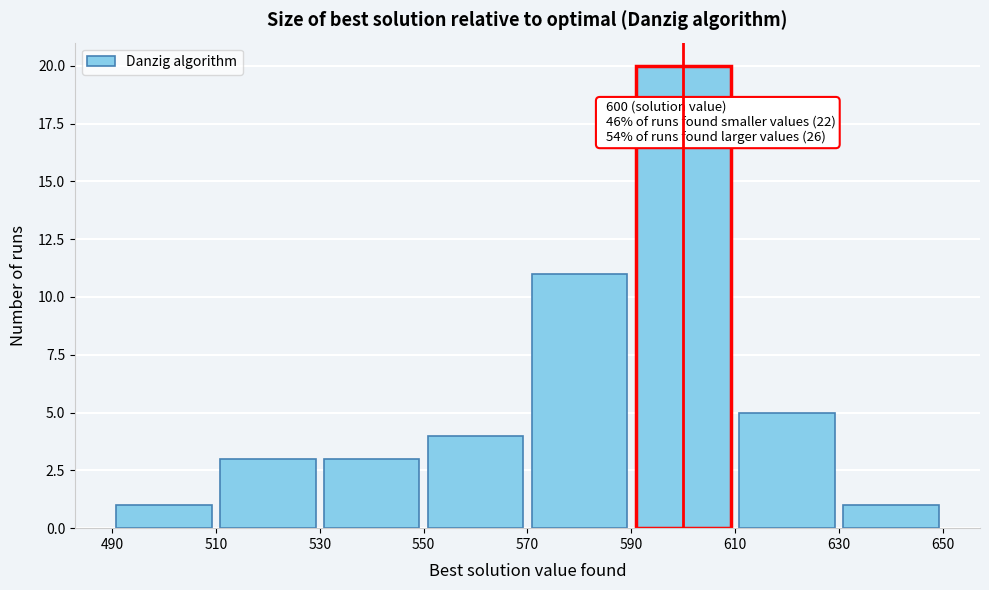

Which range on the x-axis has the tallest bar?

590 to 610